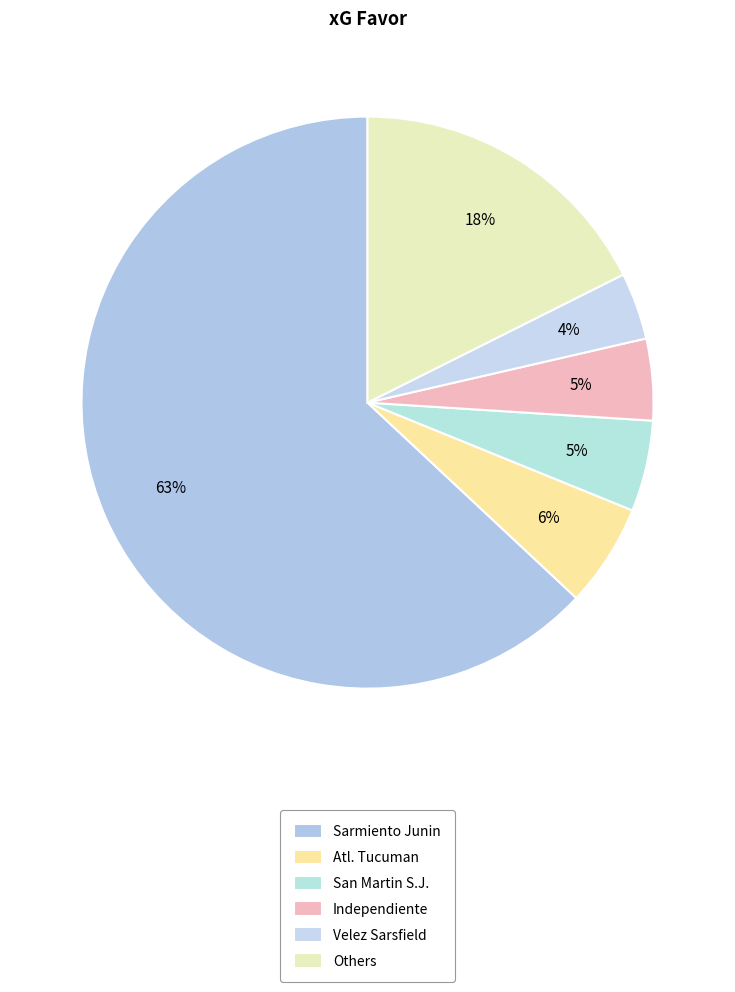

Which category has the smallest portion of the pie?

Velez Sarsfield